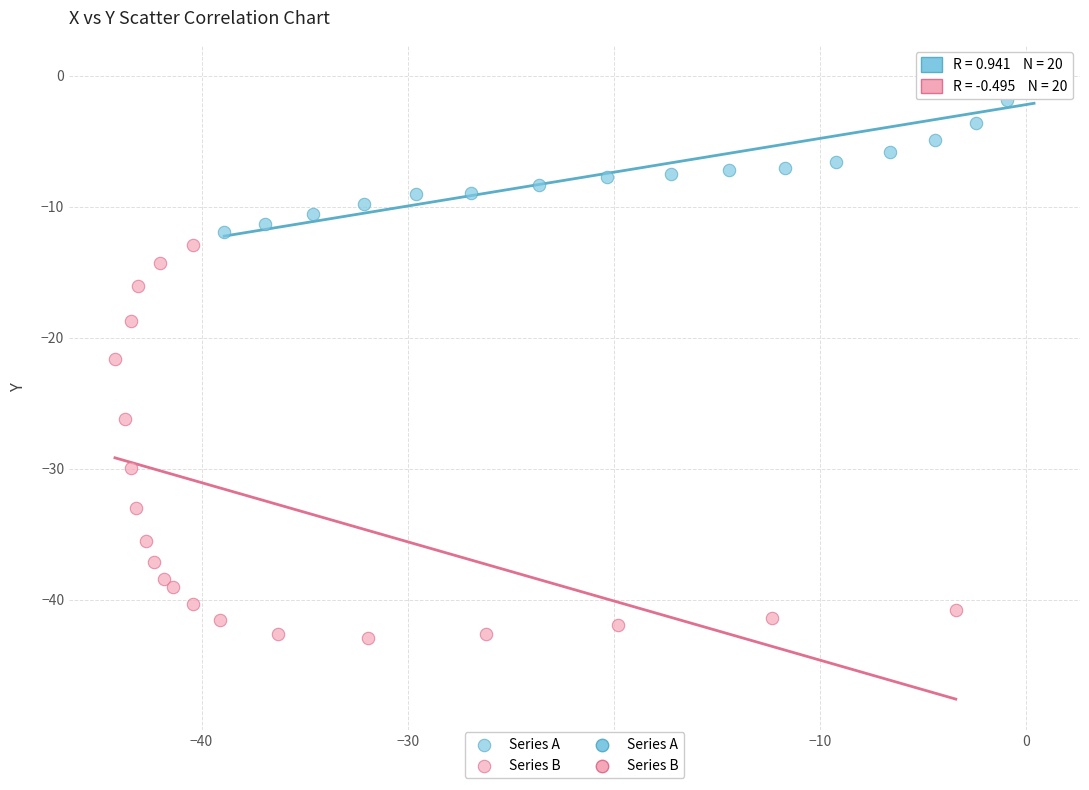

Which series contains the highest Y value?

Series A